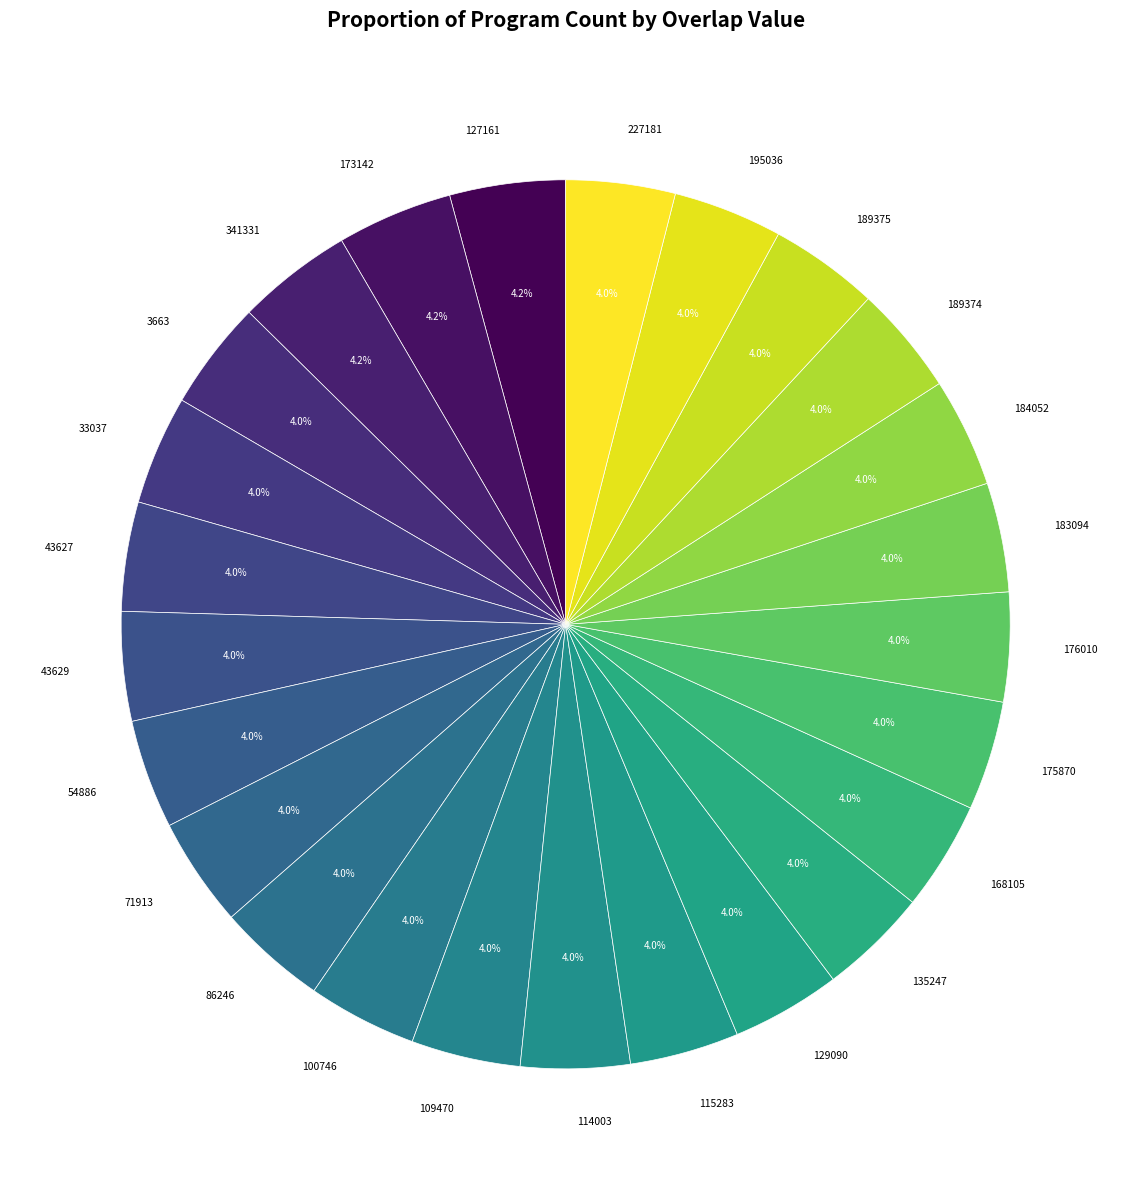

What is the ratio of the value at 100746 to the value at 109470?

1.0